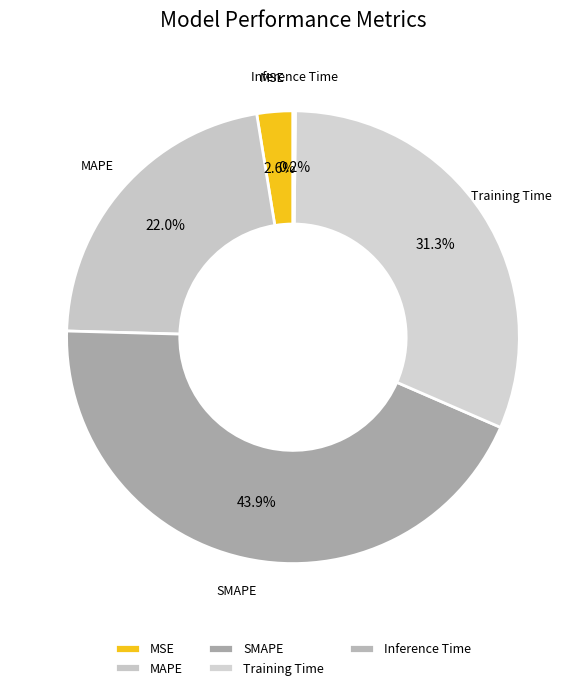

Does MAPE represent more than half of the total?

No